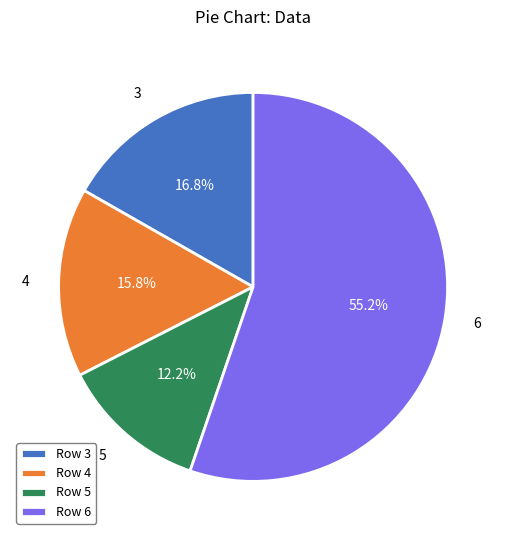

Rank the categories by value from lowest to highest.

5, 4, 3, 6